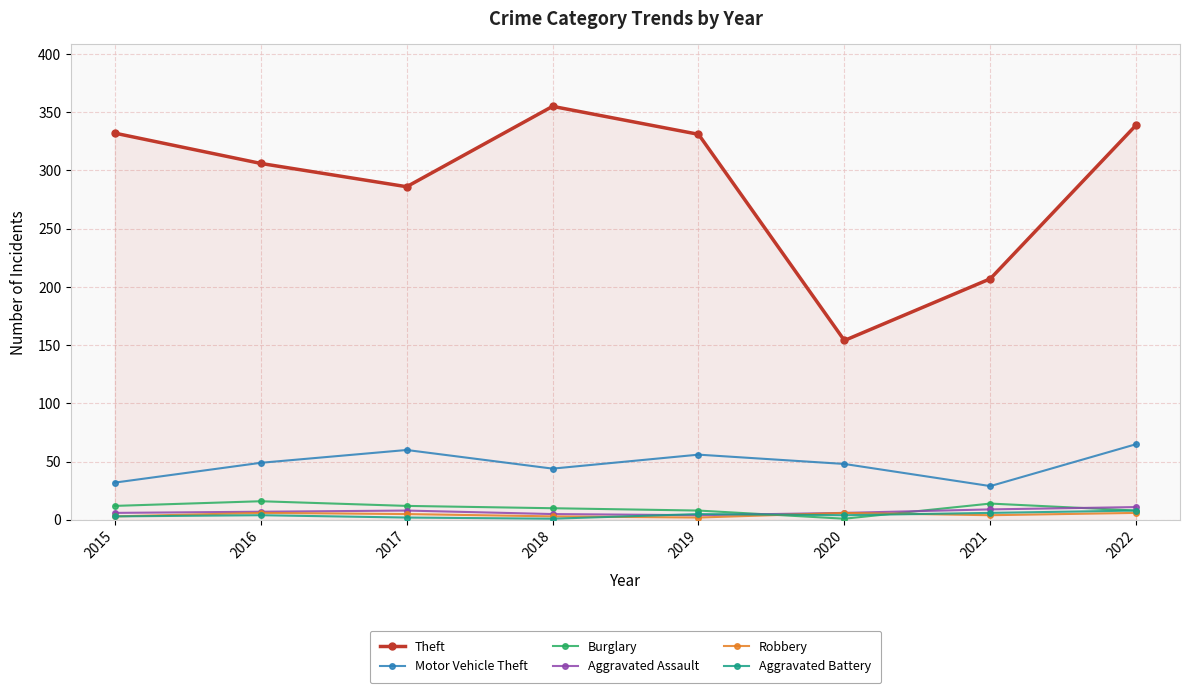

The Aggravated Battery series shows 4 at 2020. True or false?

True